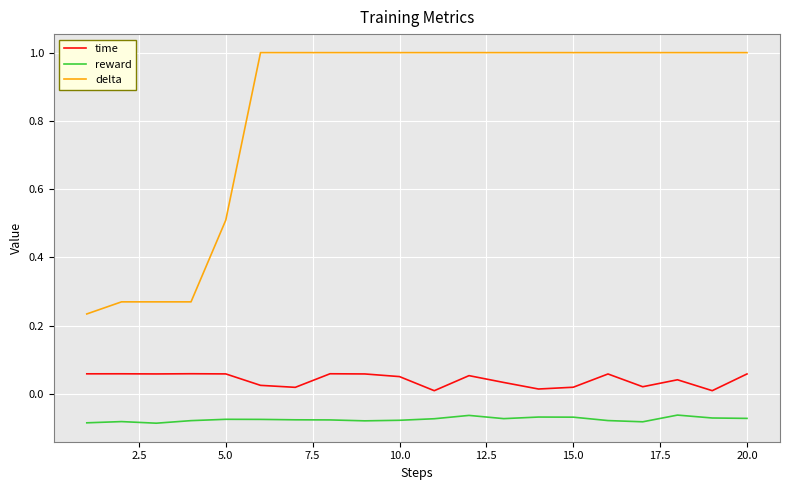

What is the difference between the maximum and minimum values in the delta series?

0.8